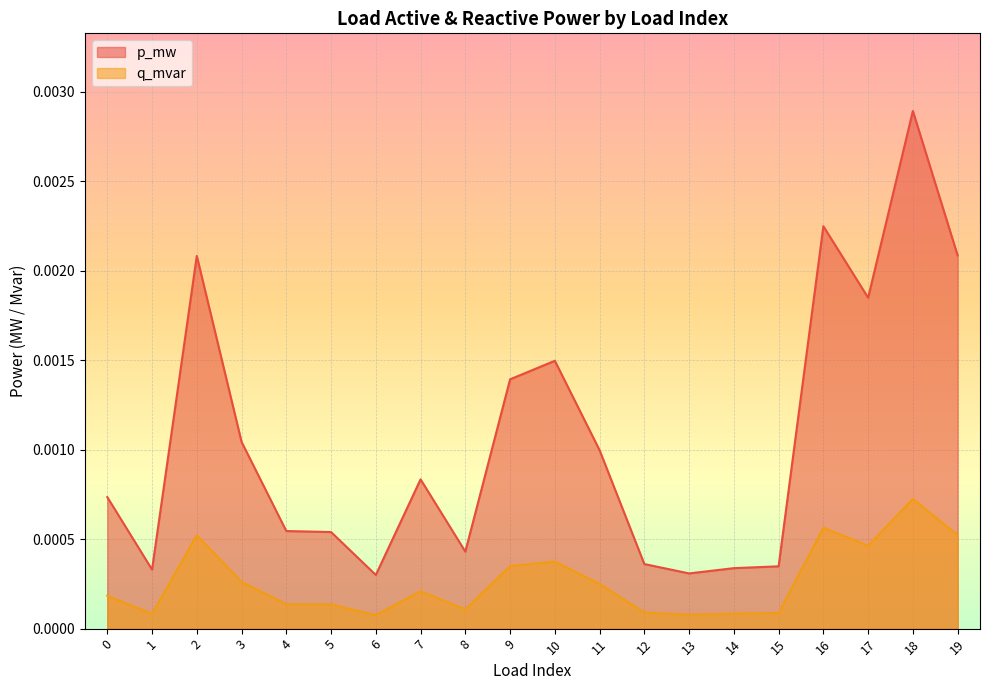

At which category is the sum across all series the highest?

18